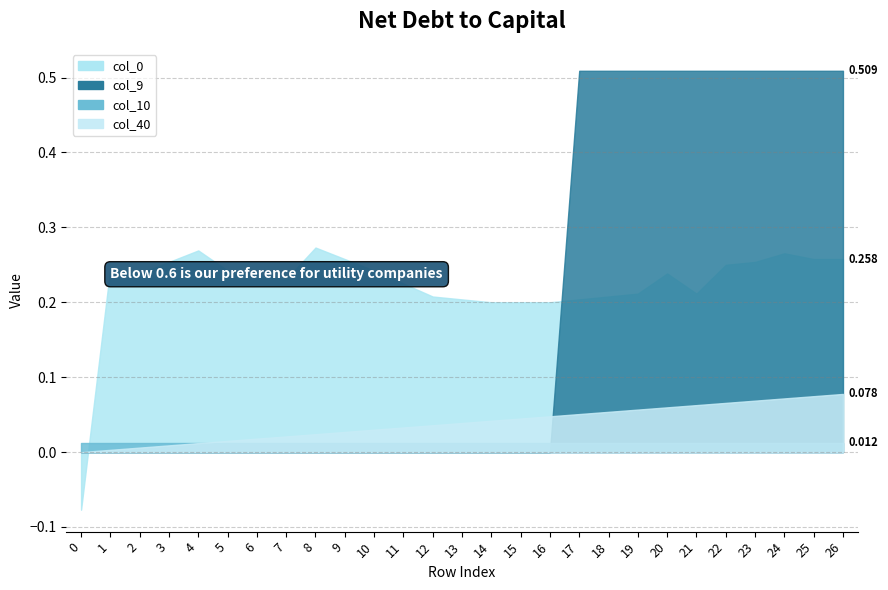

Read the col_40 value at 19.

0.1